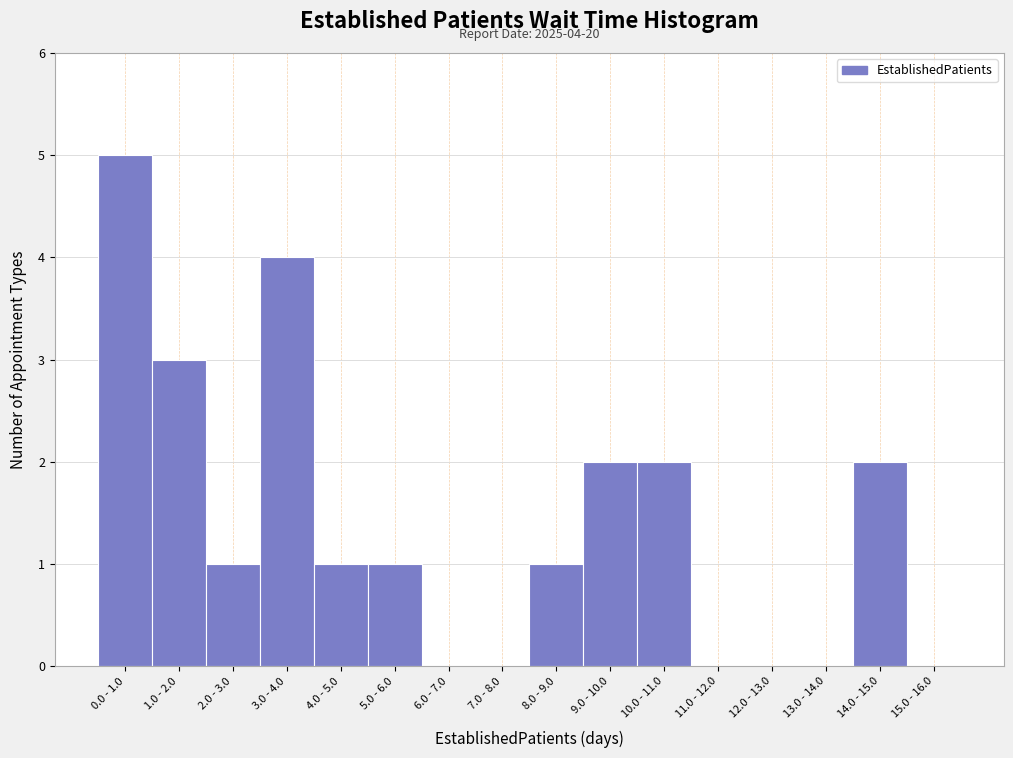

Reading right to left, what are all the values shown in this chart?

15.0 - 16.0=0	14.0 - 15.0=2	13.0 - 14.0=0	12.0 - 13.0=0	11.0 - 12.0=0	10.0 - 11.0=2	9.0 - 10.0=2	8.0 - 9.0=1	7.0 - 8.0=0	6.0 - 7.0=0	5.0 - 6.0=1	4.0 - 5.0=1	3.0 - 4.0=4	2.0 - 3.0=1	1.0 - 2.0=3	0.0 - 1.0=5